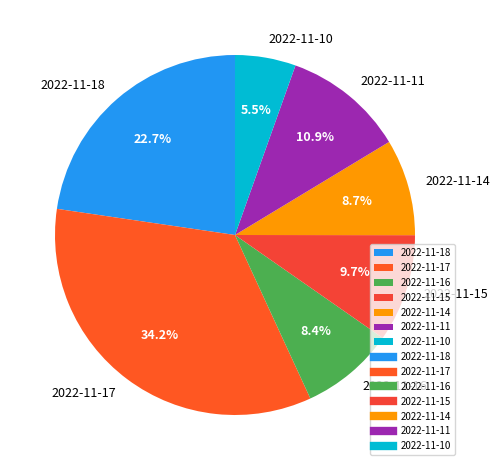

Between 2022-11-15 and 2022-11-17, which is larger?

2022-11-17